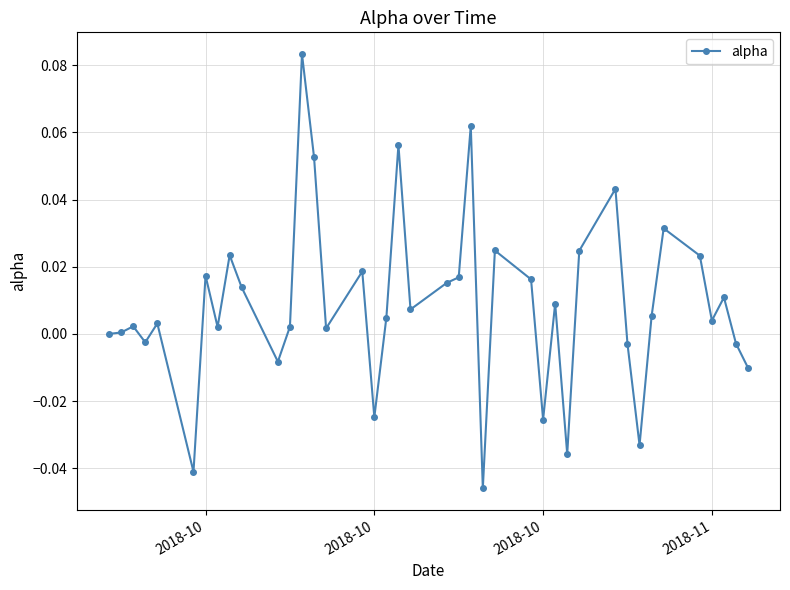

How many series are shown in this chart?

1